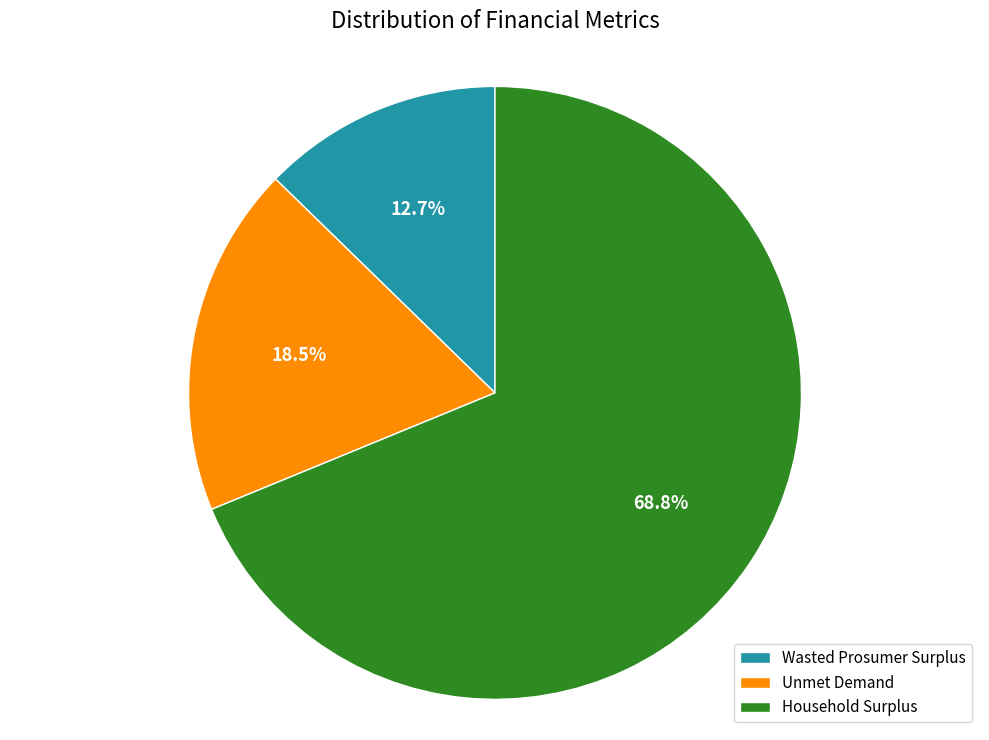

To the nearest percent, what portion does Wasted Prosumer Surplus represent?

13%